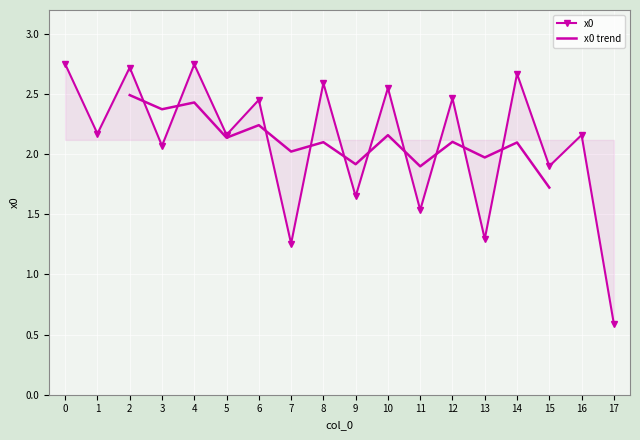

Is this an area chart (filled region under the line)?

No